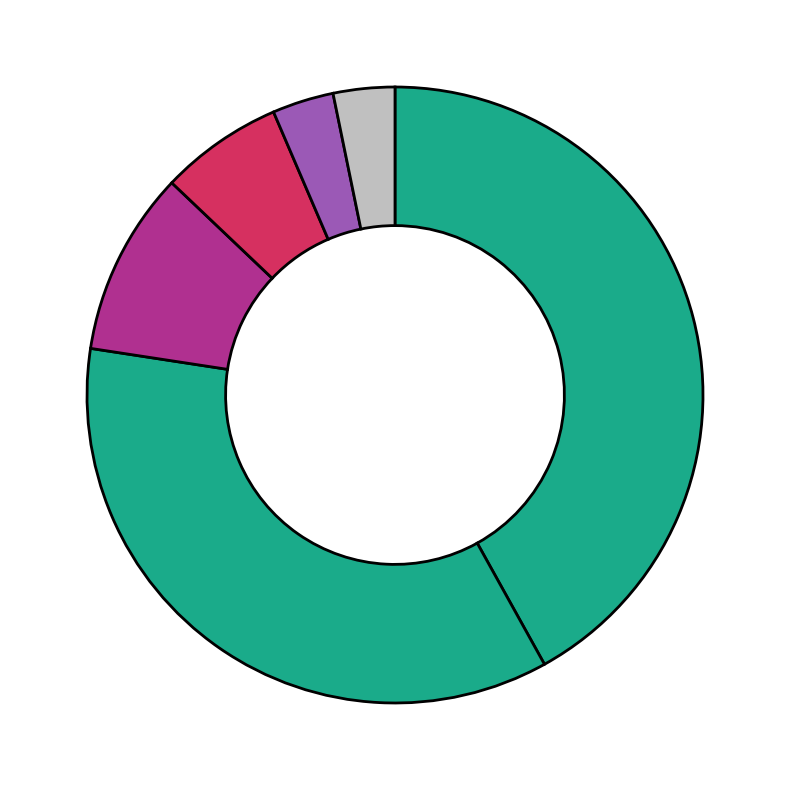

How many segments does this pie chart have?

6